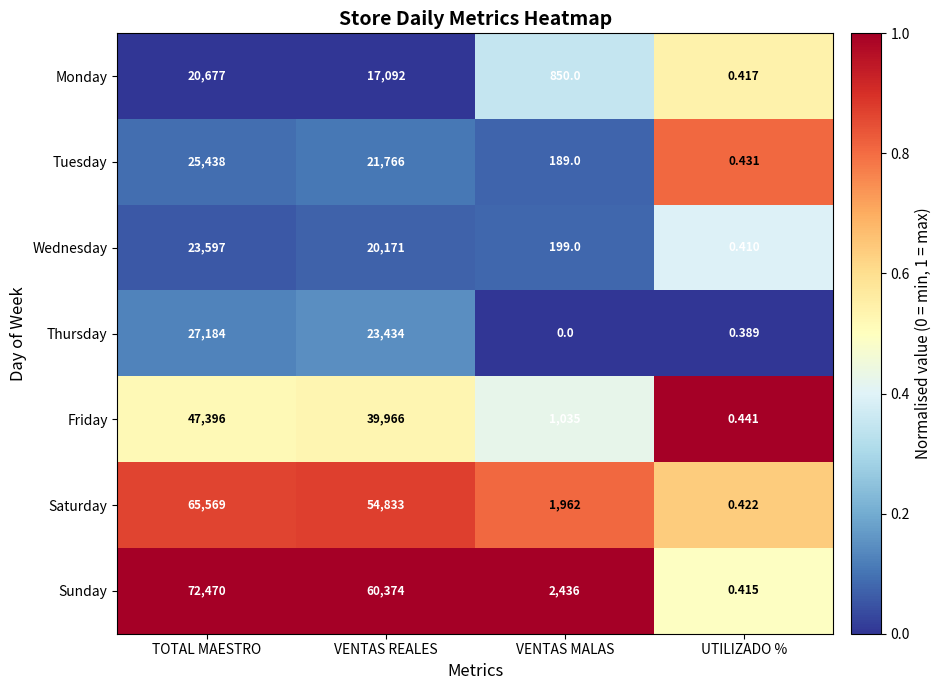

Between VENTAS REALES and UTILIZADO %, which series saw the biggest shift?

Sunday